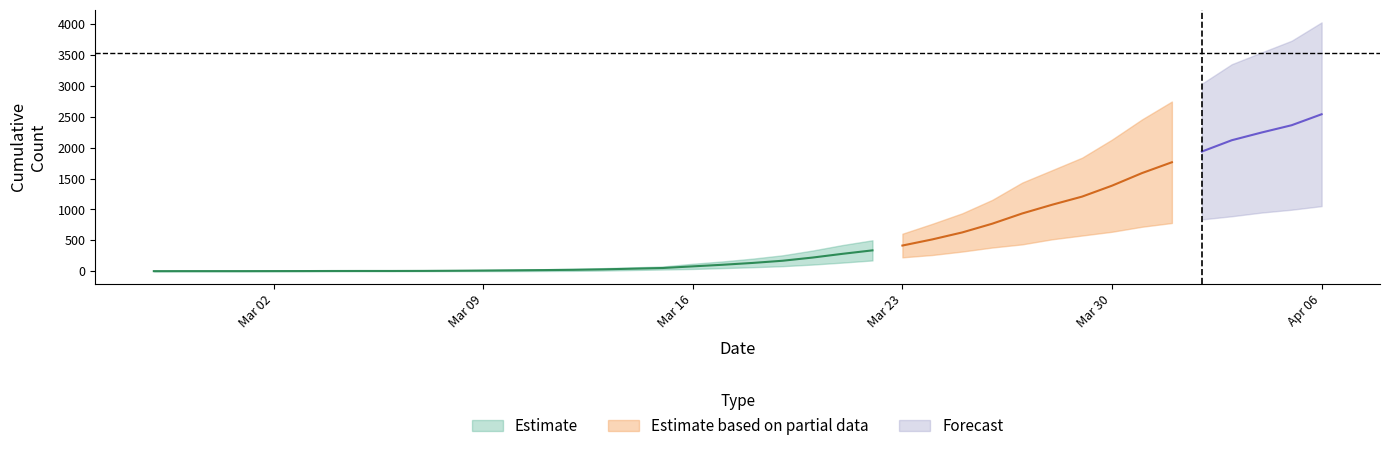

At how many categories does at least one series exceed 3478?

3